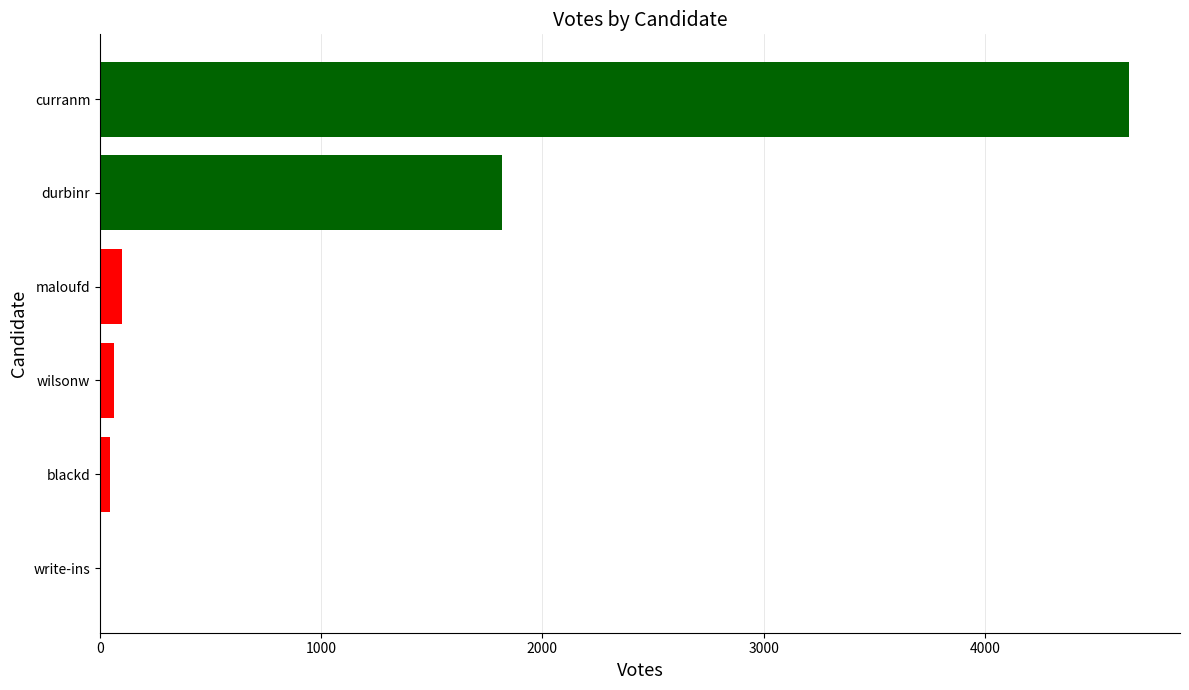

Where is the data nearest to the value 2325?

durbinr